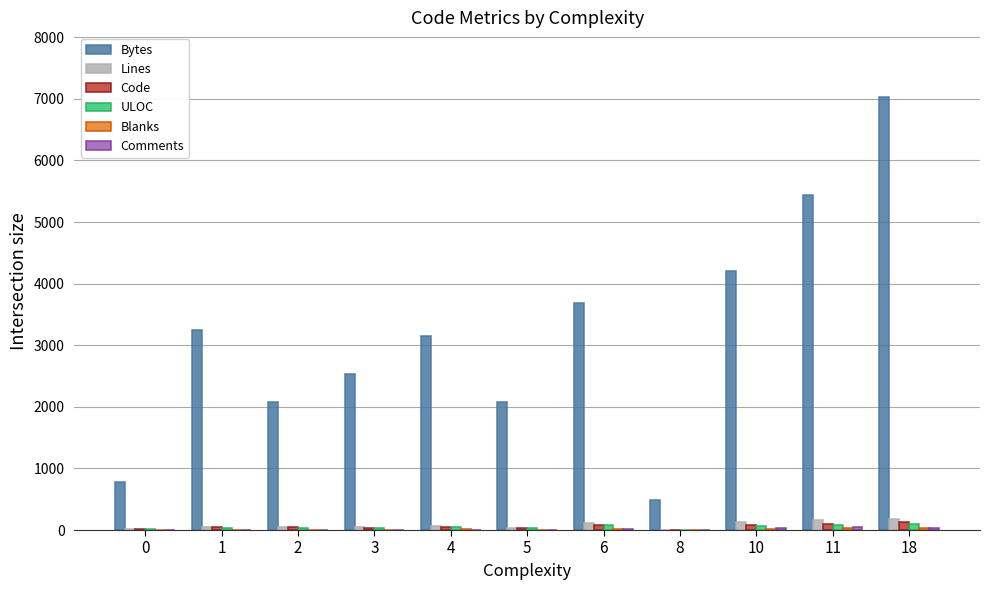

At which category is the sum across all series the highest?

18